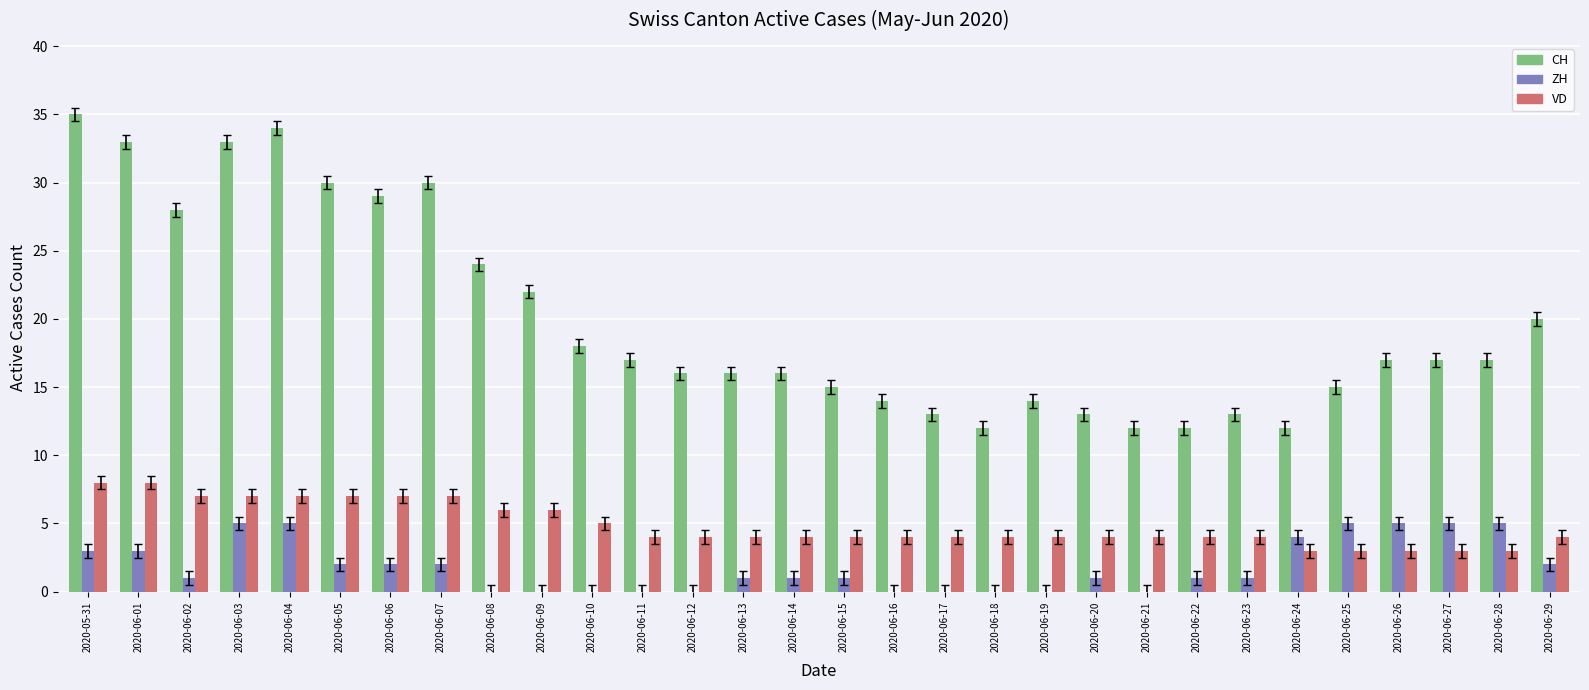

What is the total value across all series at 2020-06-21?

16